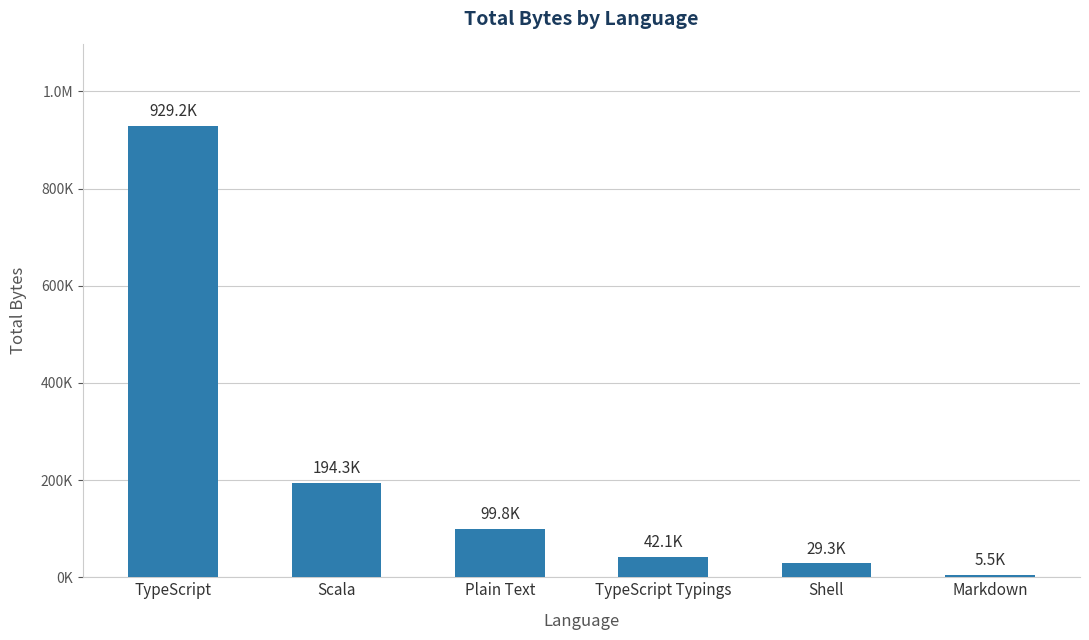

What is the difference between the maximum and minimum values?

923757